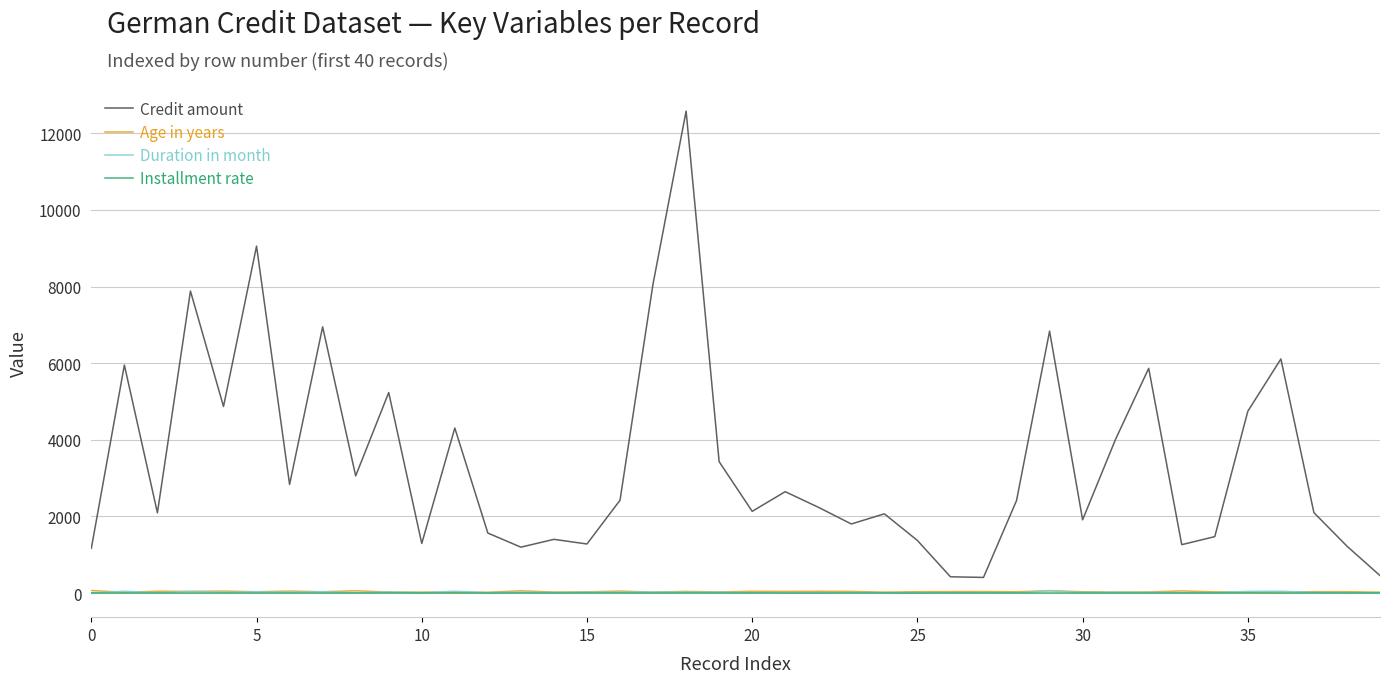

What is the maximum value shown in the chart?

12579